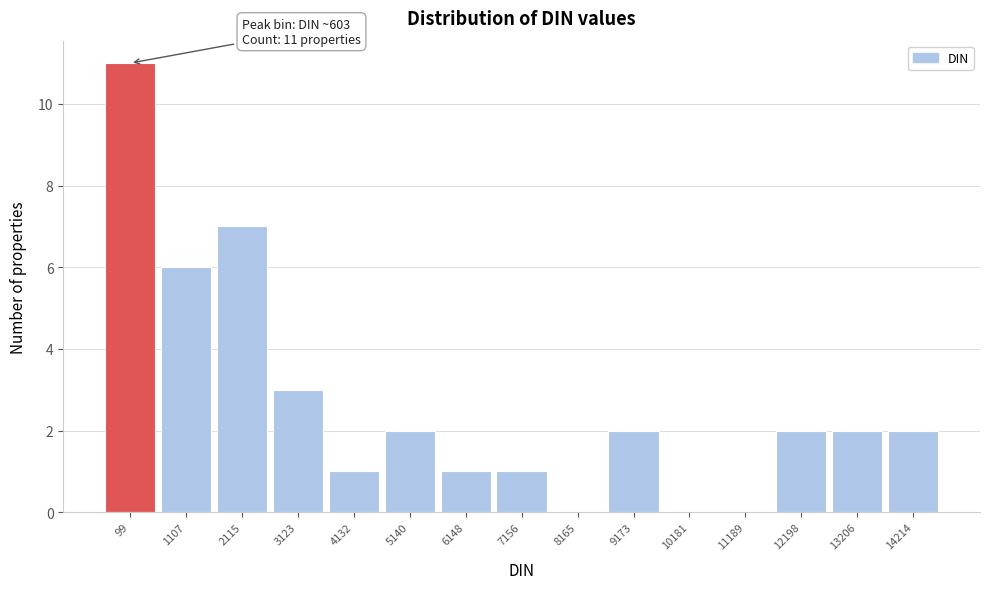

Reading right to left, list all the values displayed in this chart.

14214=2	13206=2	12198=2	11189=0	10181=0	9173=2	8165=0	7156=1	6148=1	5140=2	4132=1	3123=3	2115=7	1107=6	99=11